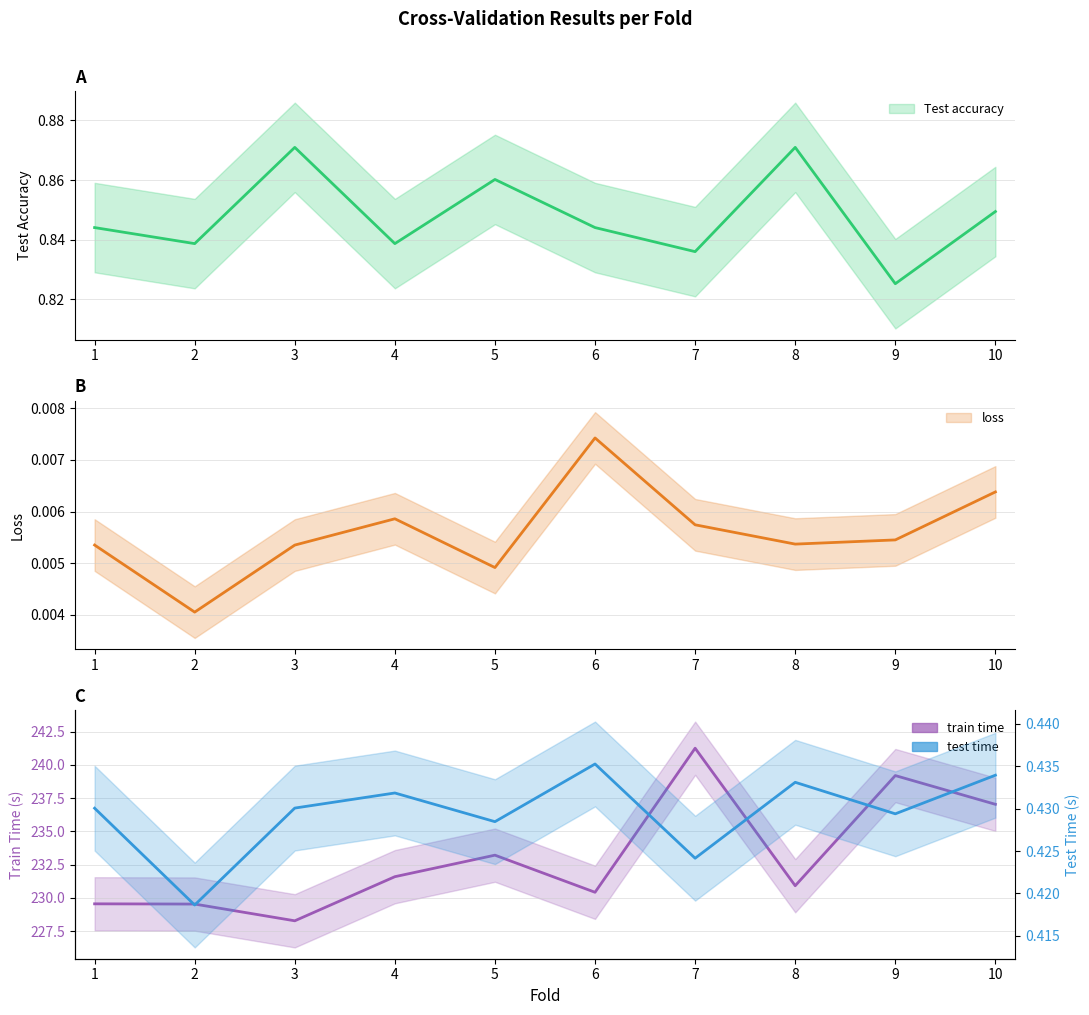

How many lines are shown in the chart?

4